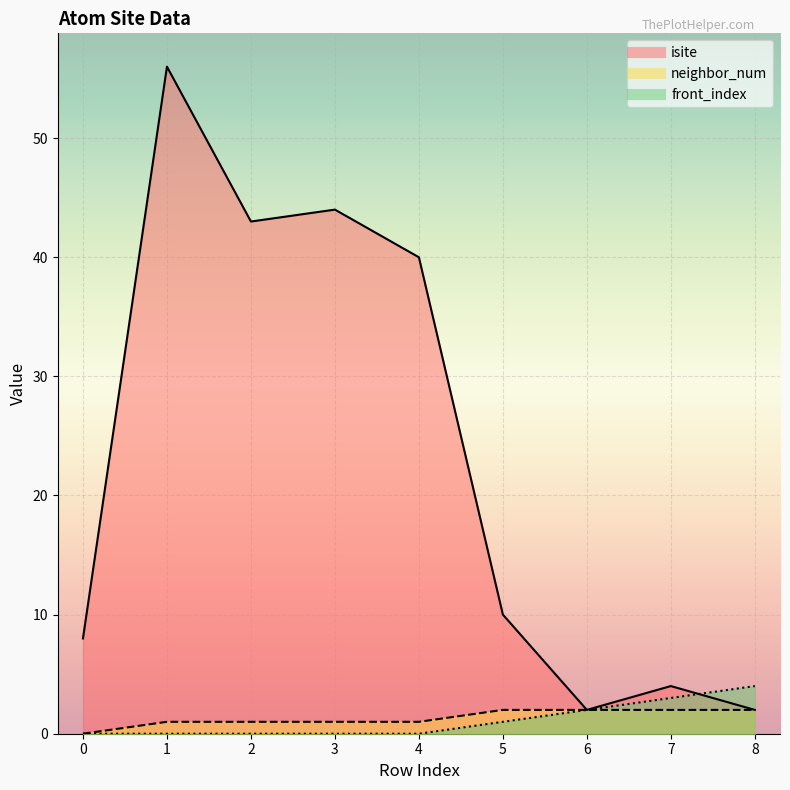

What is the difference between the highest and lowest values at 4?

40